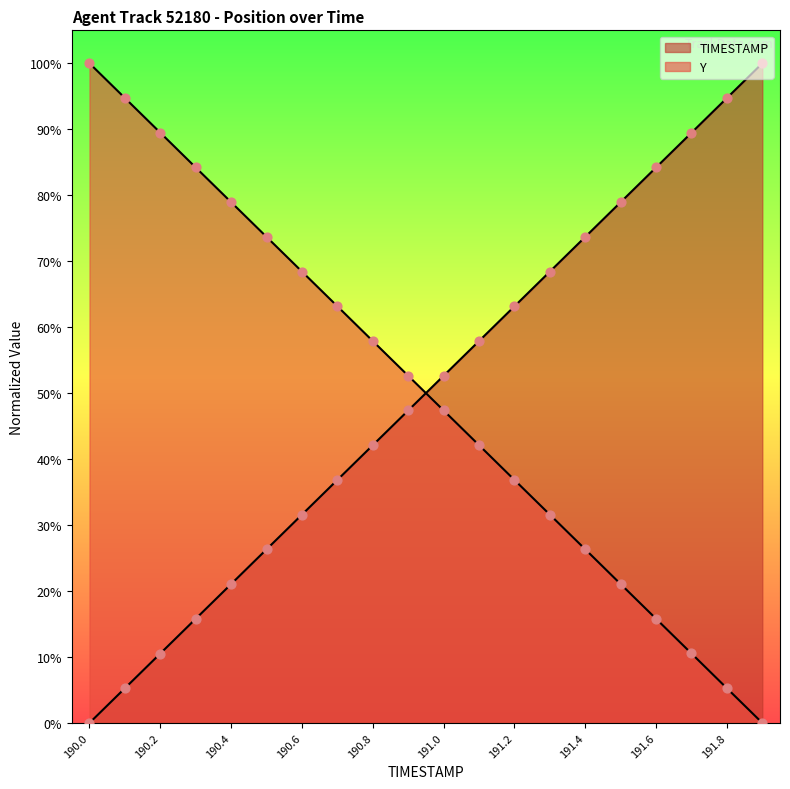

Which series contains the highest Y value?

TIMESTAMP